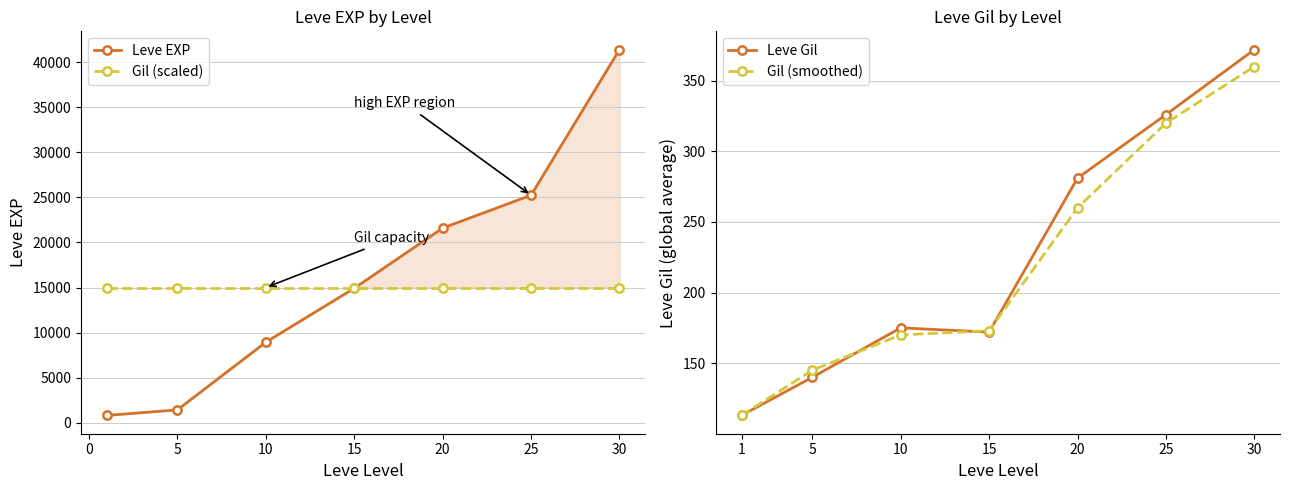

How many lines are shown in the chart?

4